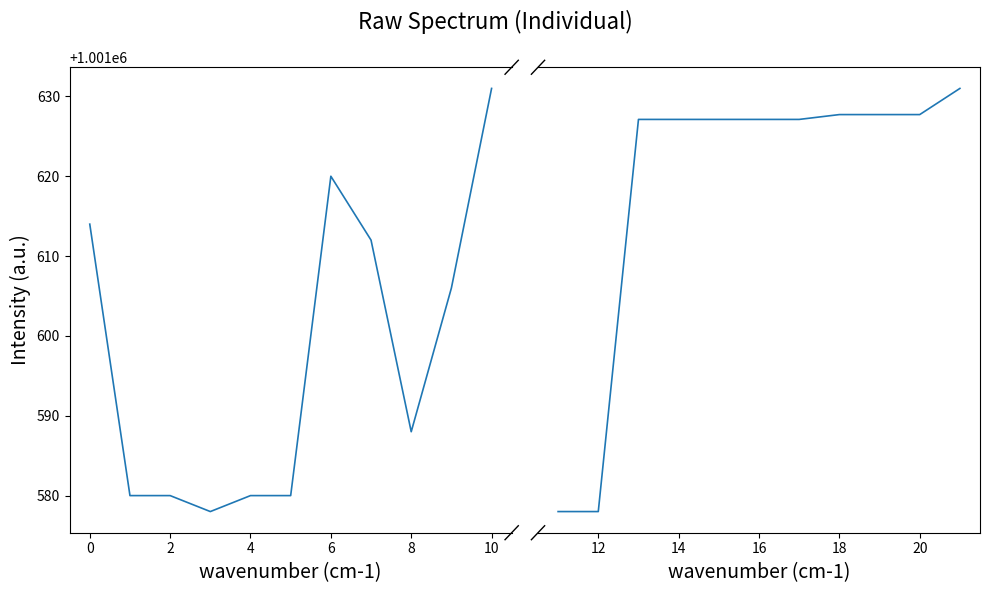

Which has a higher value, 6 or 2?

6